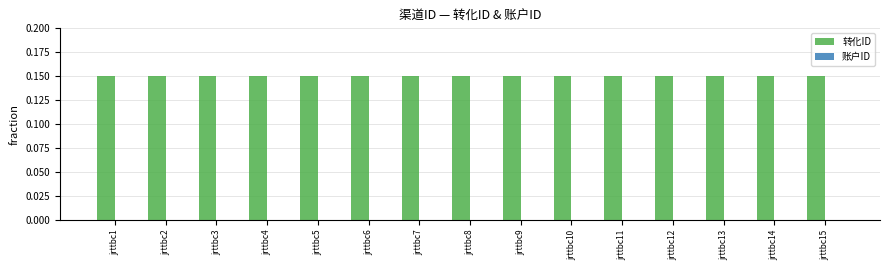

What is the sum of the 转化ID values at jrttbc7 and jrttbc12?

0.3